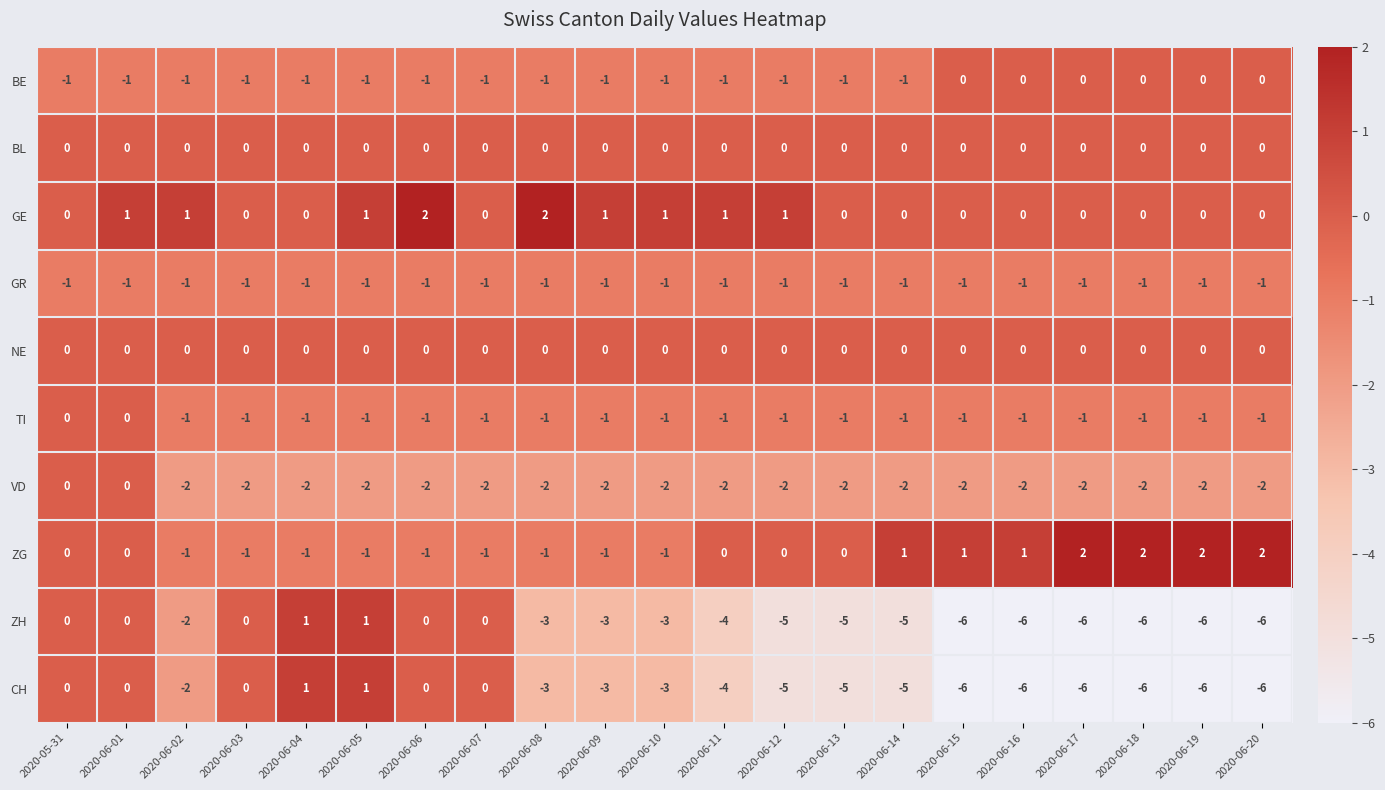

The CH series shows 0 at 2020-06-06. True or false?

True